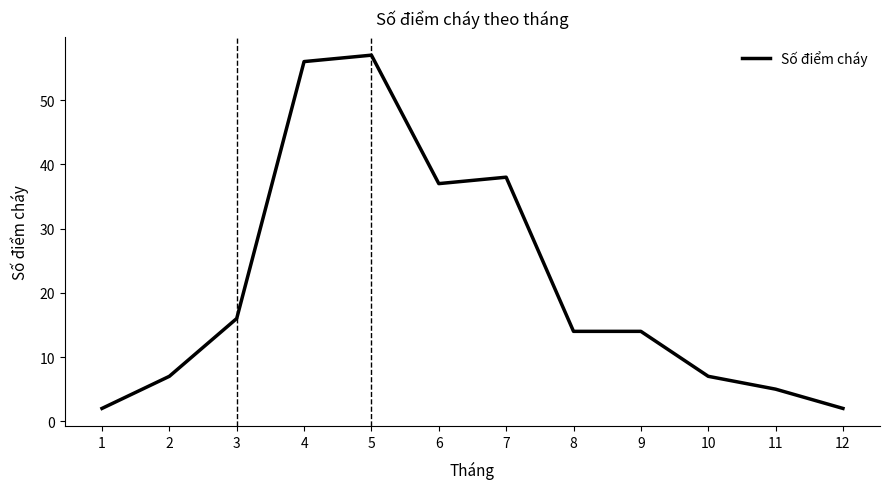

Reading left to right, transcribe all the data shown in this chart.

2	7	16	56	57	37	38	14	14	7	5	2